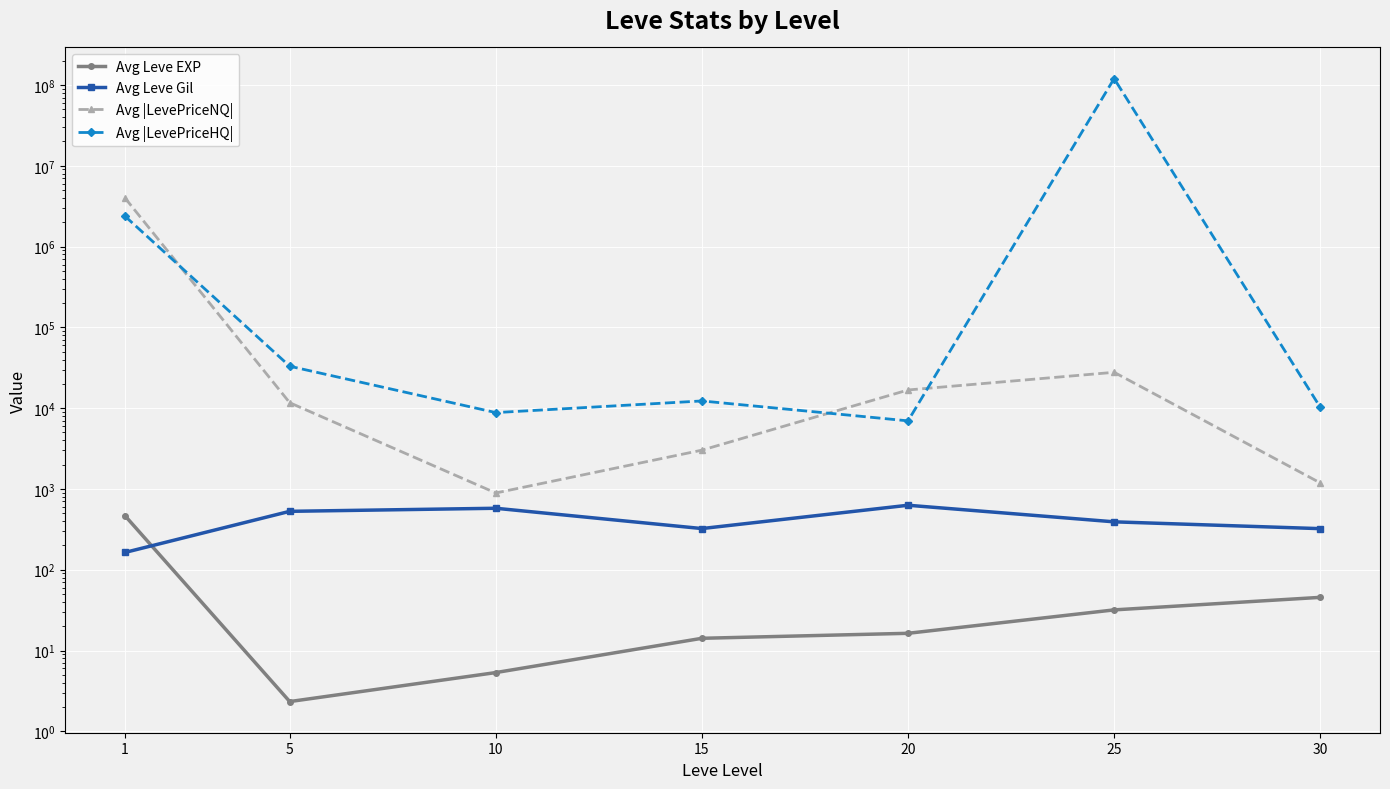

Reading left to right, extract all data points from this chart.

Avg Leve EXP: 1=468.5	5=2.3	10=5.3	15=14.2	20=16.3	25=31.8	30=45.5
Avg Leve Gil: 1=163.5	5=528.3	10=576.7	15=323.3	20=628.3	25=391.7	30=322.5
Avg |LevePriceNQ|: 1=4019758.7	5=11671.2	10=891.4	15=3021.2	20=16793.5	25=27784.4	30=1188.2
Avg |LevePriceHQ|: 1=2387361.4	5=33031.1	10=8812.3	15=12282.6	20=6963.5	25=120095166.1	30=10263.2